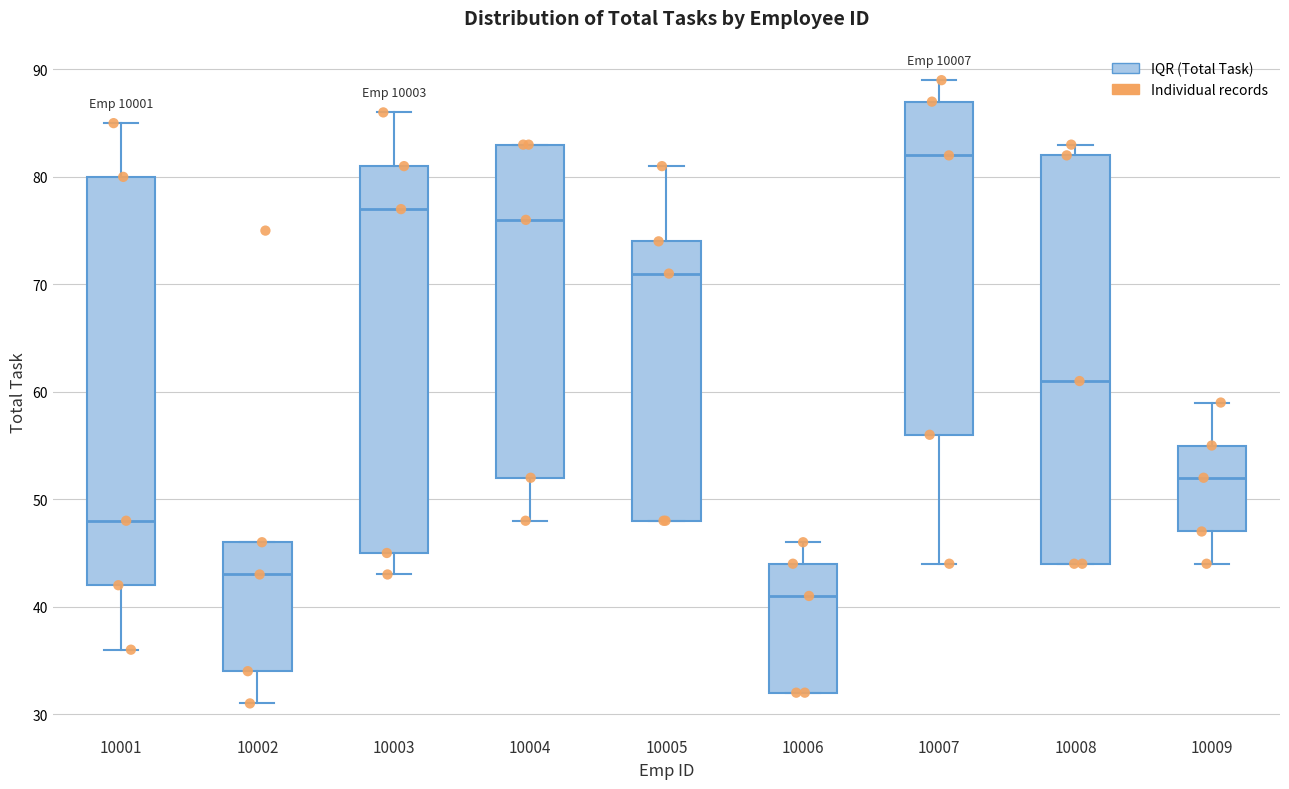

Where does the lower whisker of the box at x = 10007 end on the y-axis? The values are not printed on the chart, so give them approximately, as read against the axis.

44